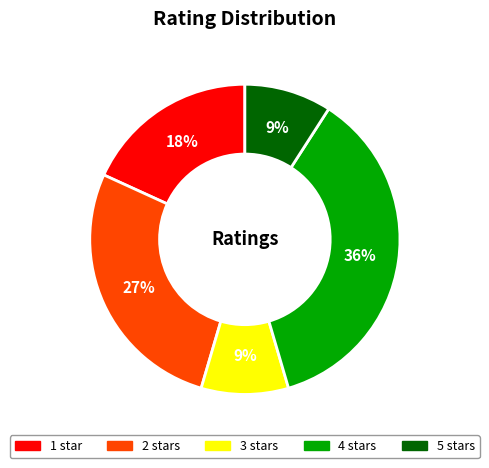

How many slices are in this pie chart?

5